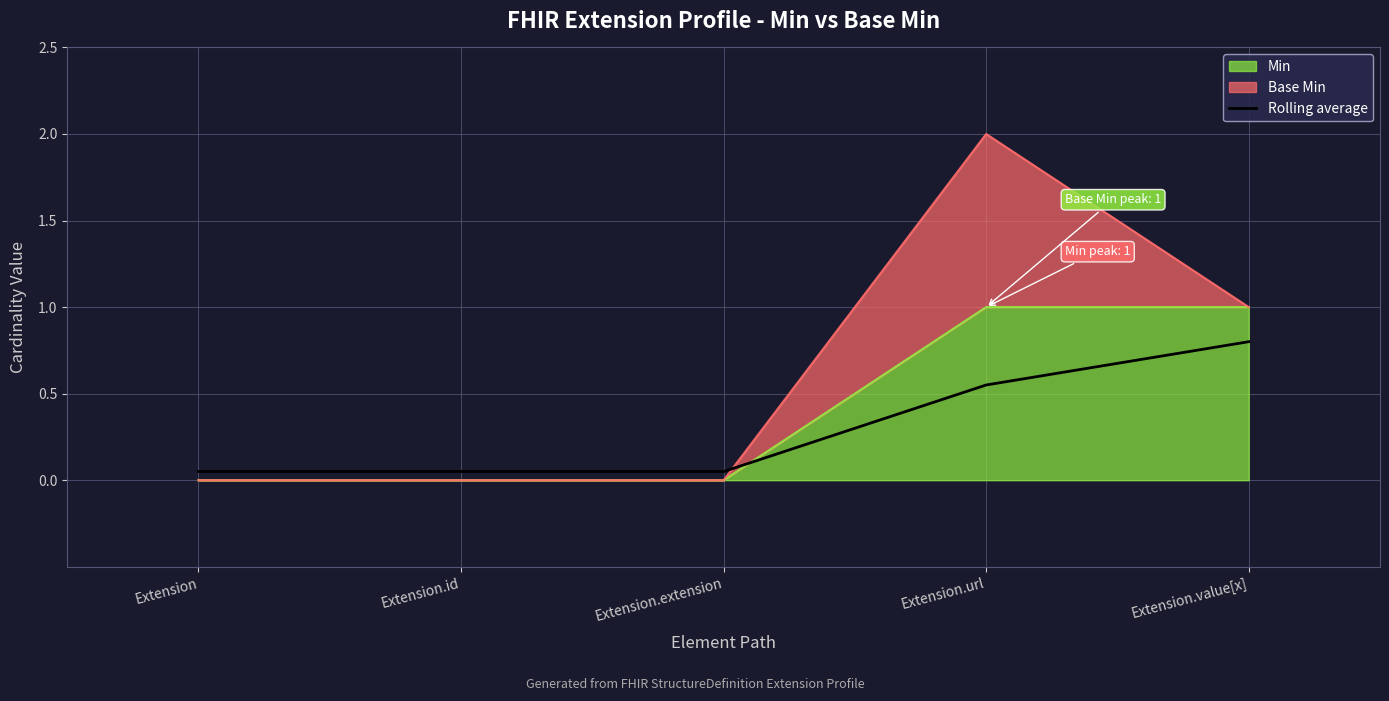

At which label is the value closest to 0?

Extension